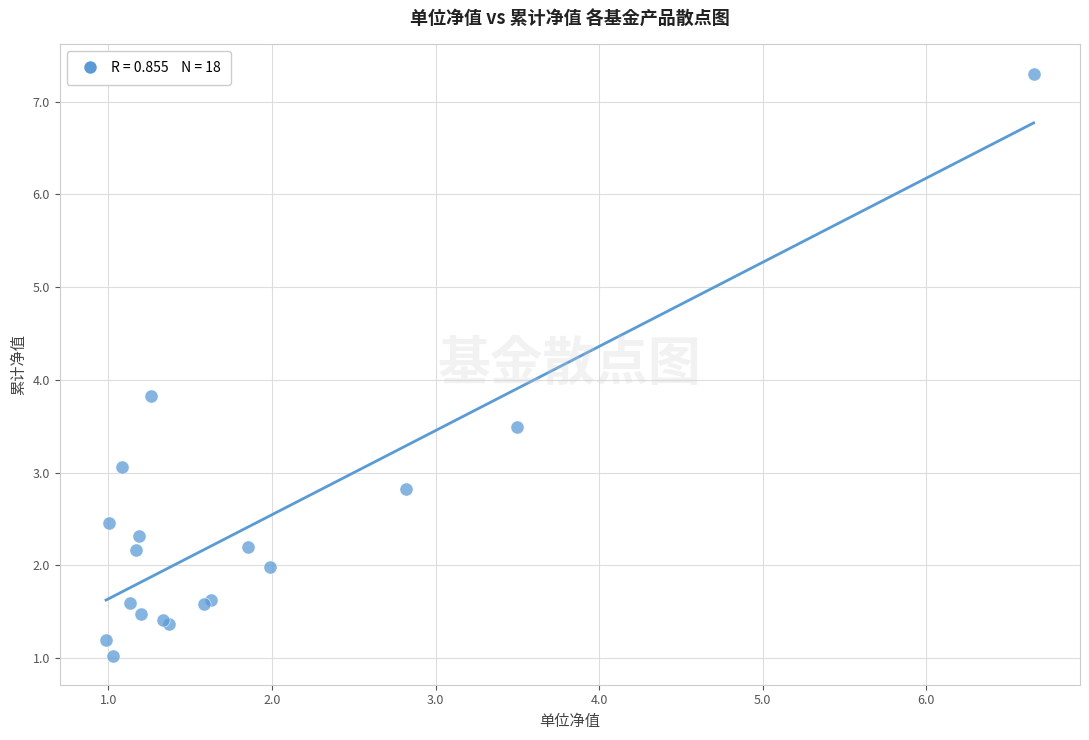

What Y value in the scatter plot is closest to 4?

3.8